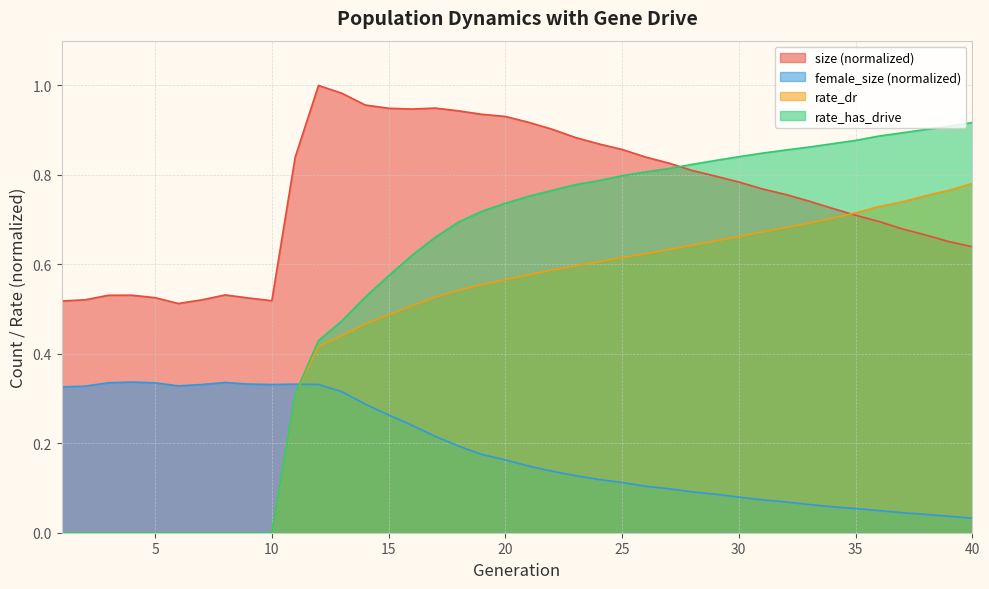

Is the value of size at 19 greater than the value of rate_dr at 17?

Yes